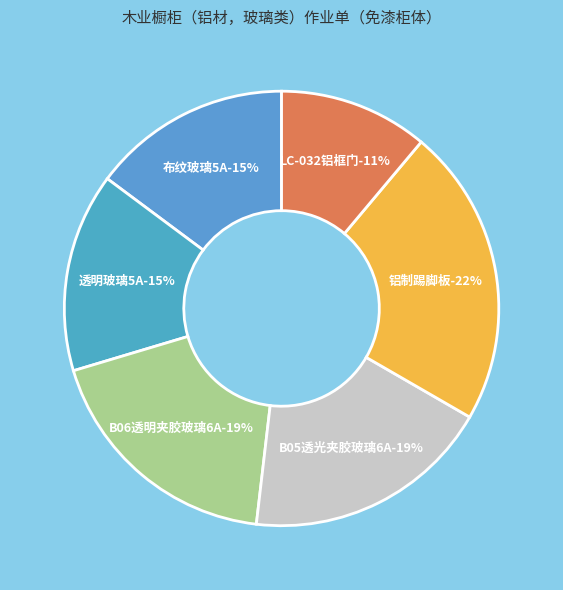

What is the ratio of the value at 布纹玻璃5A to the value at B06透明夹胶玻璃6A?

0.8